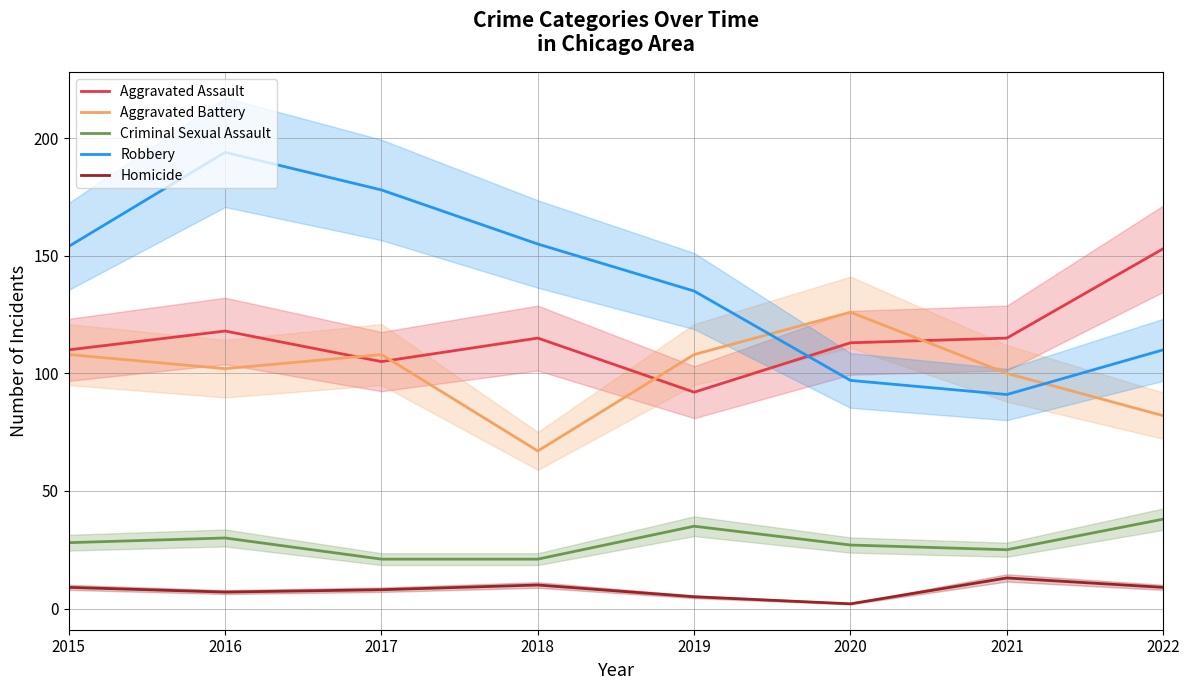

What is the difference between the maximum and minimum values in the Robbery series?

103